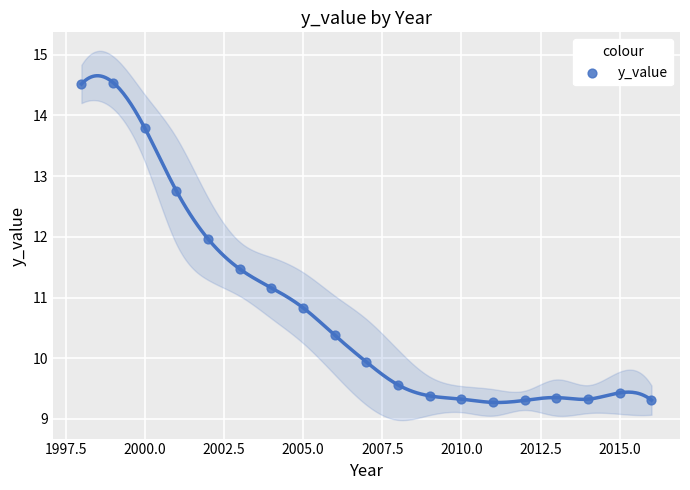

What is the range of X values (max minus min)?

18.0